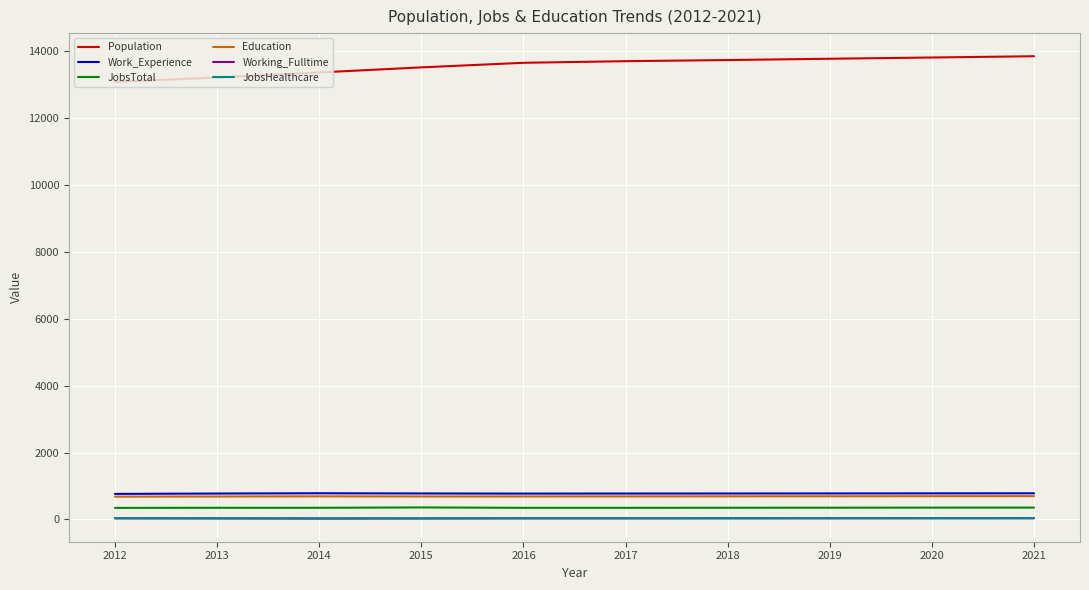

Is the value of Education at 2019 greater than the value of JobsTotal at 2015?

Yes